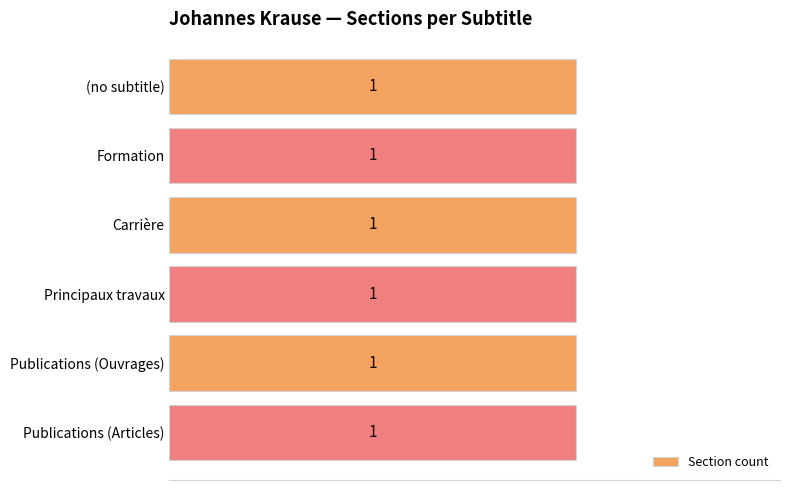

At which category does the chart reach its peak across all series?

Publications (Articles)